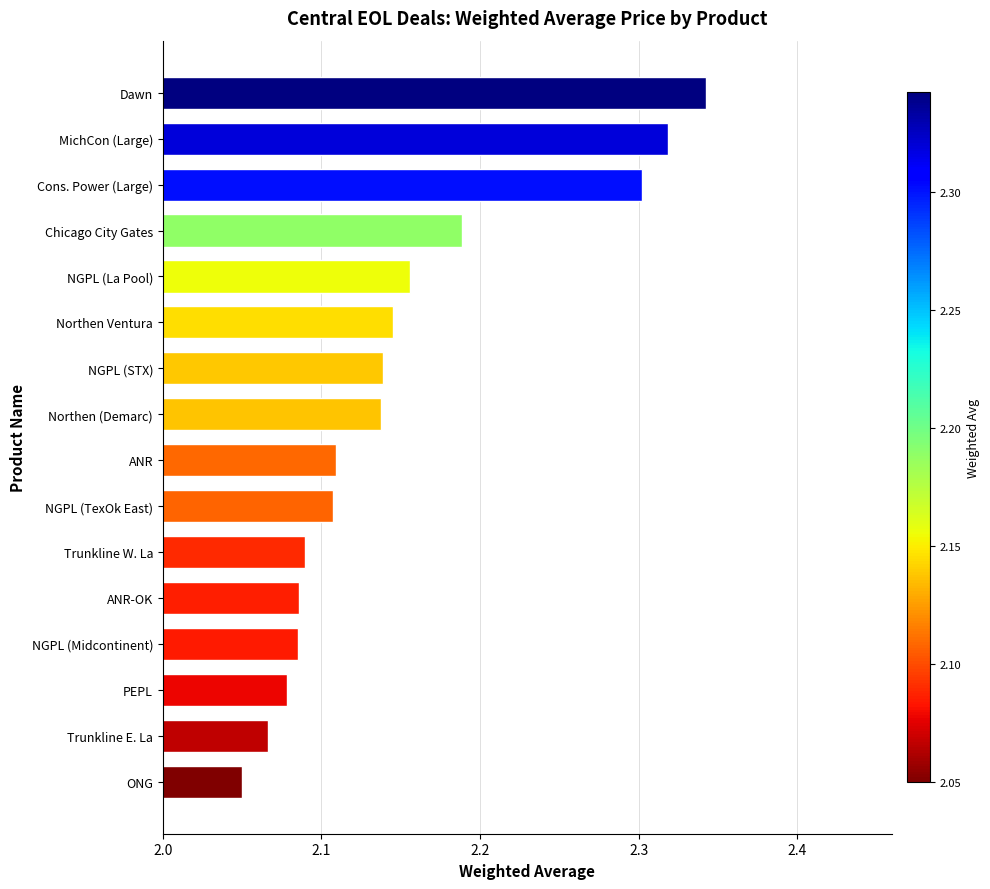

Does the chart contain any negative values?

No